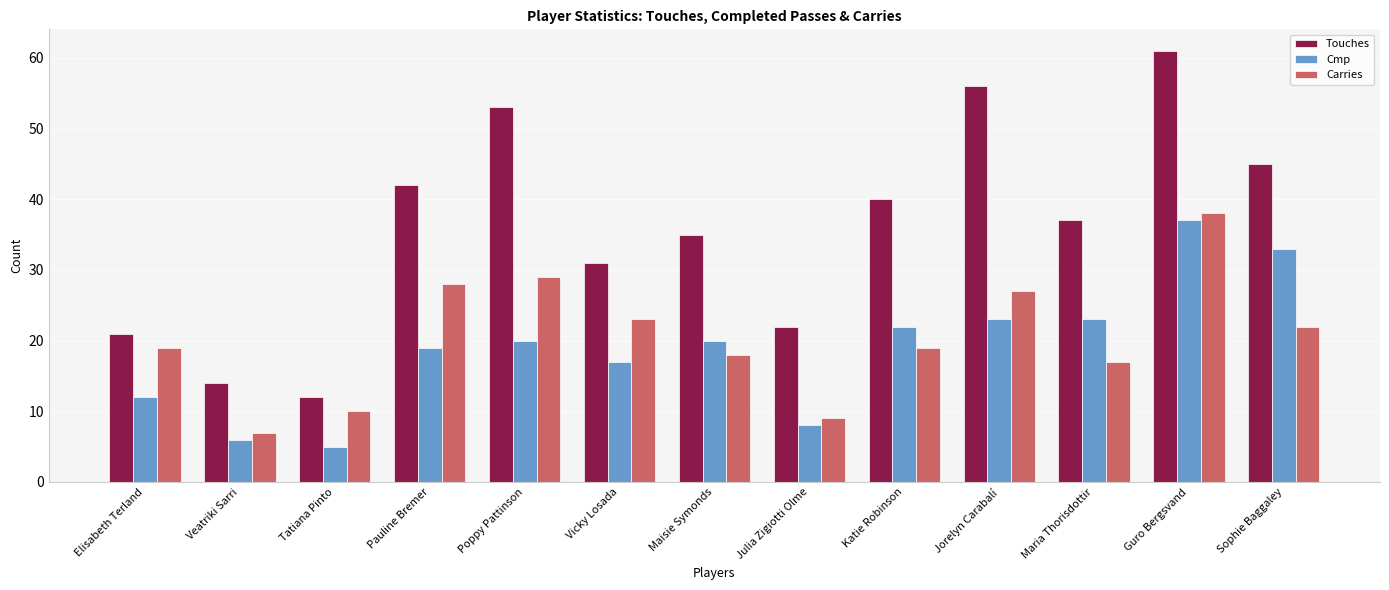

What is the total value across all series at Guro Bergsvand?

136